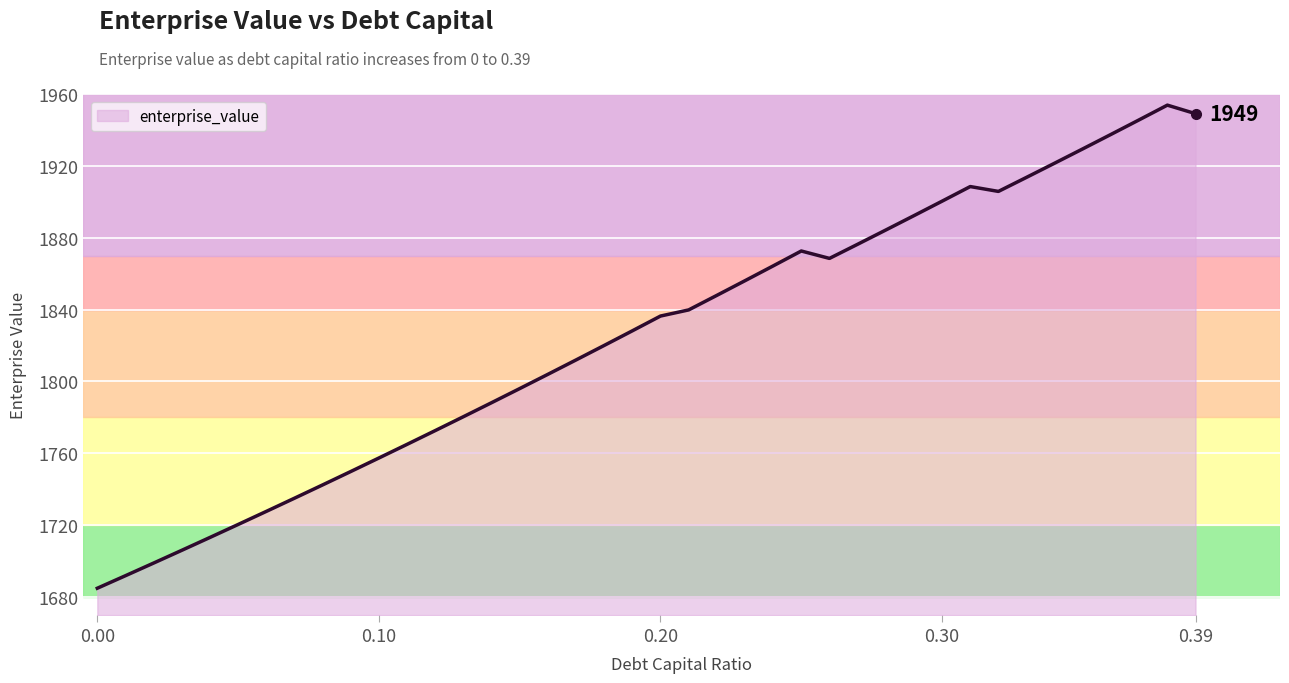

What is the greatest value displayed?

1953.8